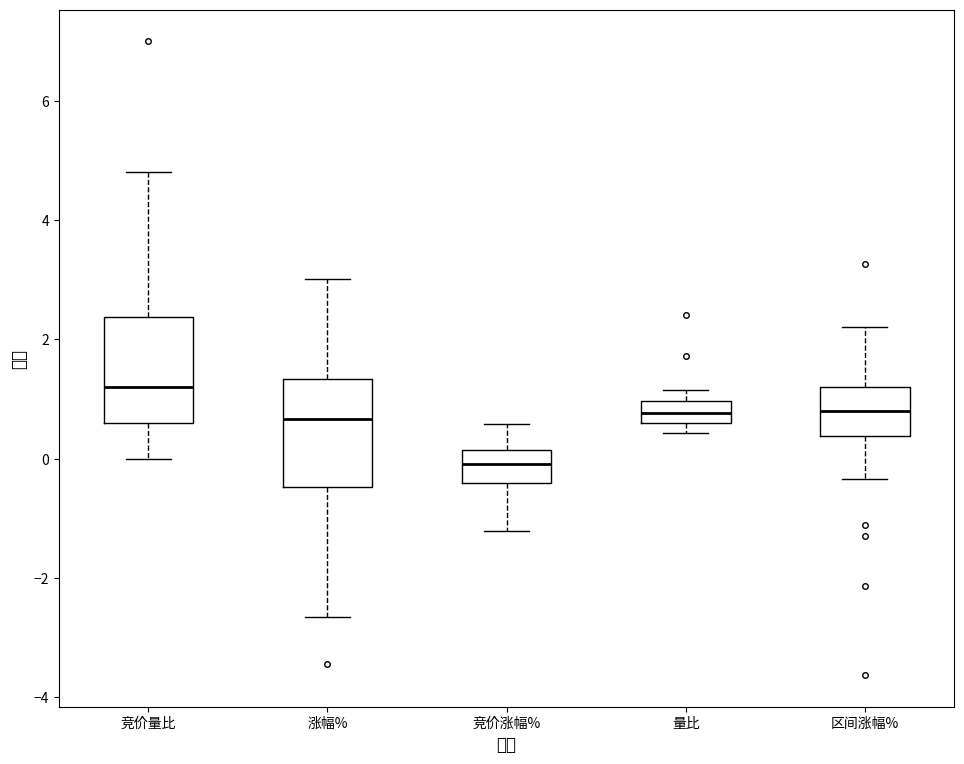

Reading left to right, transcribe this box plot: for each box, give where its median line is, the range the box spans, and where its two whiskers end, as read against the y-axis. The values are not printed on the chart, so give them approximately, as read against the axis.

竞价量比: median 1.2, box 0.6 to 2.4, whiskers 0.0 to 4.8
涨幅%: median 0.6, box -0.4 to 1.4, whiskers -2.6 to 3.0
竞价涨幅%: median 0.0, box -0.4 to 0.2, whiskers -1.2 to 0.6
量比: median 0.8, box 0.6 to 1.0, whiskers 0.4 to 1.2
区间涨幅%: median 0.8, box 0.4 to 1.2, whiskers -0.4 to 2.2